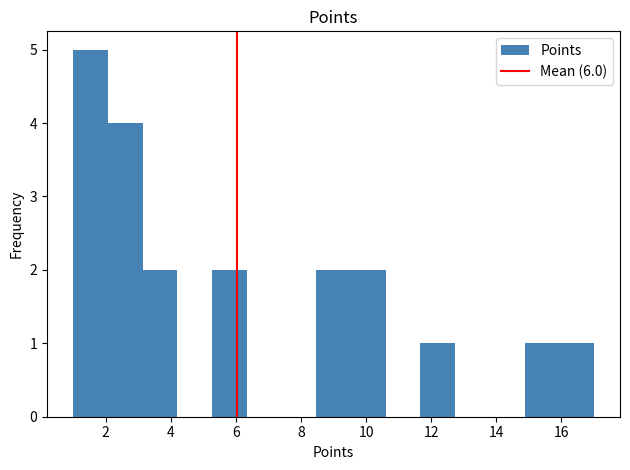

Reading left to right, list every bar in this chart as the range it spans on the x-axis followed by its height. Neither the bar edges nor the heights are printed on the chart, so give them approximately, as read against the axes.

1.0 to 2.0: 5
2.0 to 3.2: 4
3.2 to 4.2: 2
4.2 to 5.2: 0
5.2 to 6.4: 2
6.4 to 7.4: 0
7.4 to 8.4: 0
8.4 to 9.6: 2
9.6 to 10.6: 2
10.6 to 11.6: 0
11.6 to 12.8: 1
12.8 to 13.8: 0
13.8 to 14.8: 0
14.8 to 16.0: 1
16.0 to 17.0: 1